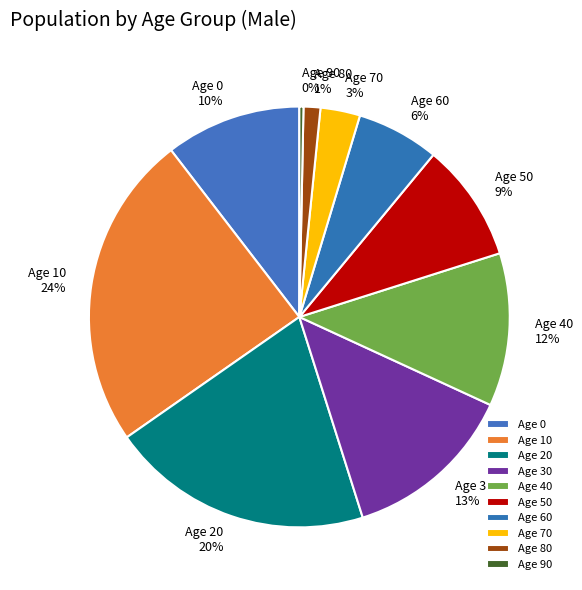

True or false: Age 20 20% accounts for 35% of the total.

False